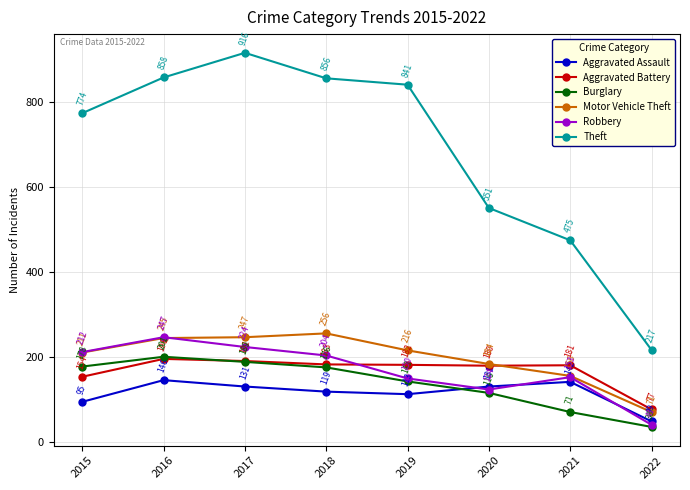

True or false: Aggravated Assault has a value of 75 at 2019.

False